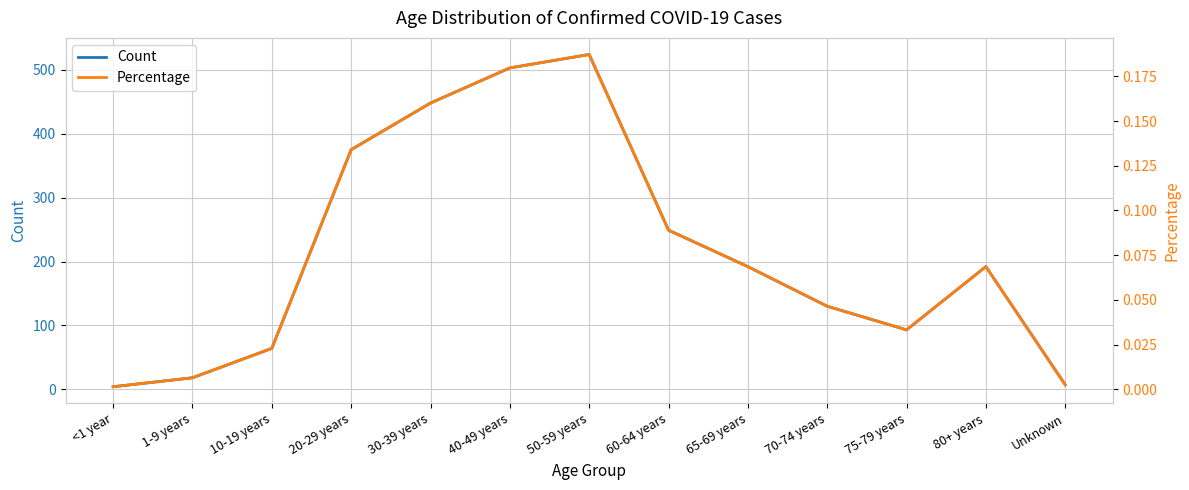

What is the label of the 8th point from the right?

40-49 years